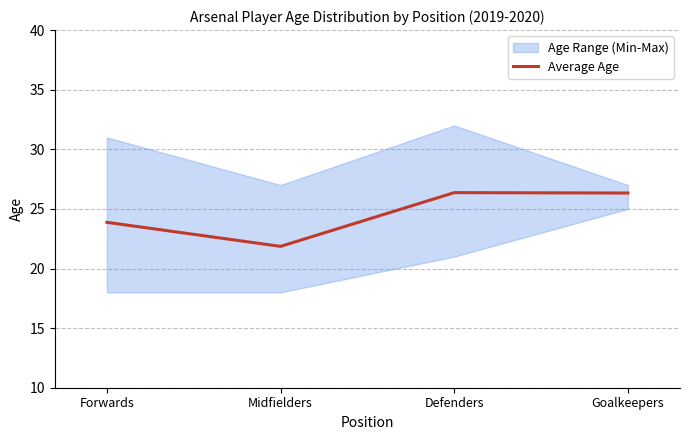

Rank the categories by value from lowest to highest.

Midfielders, Forwards, Goalkeepers, Defenders